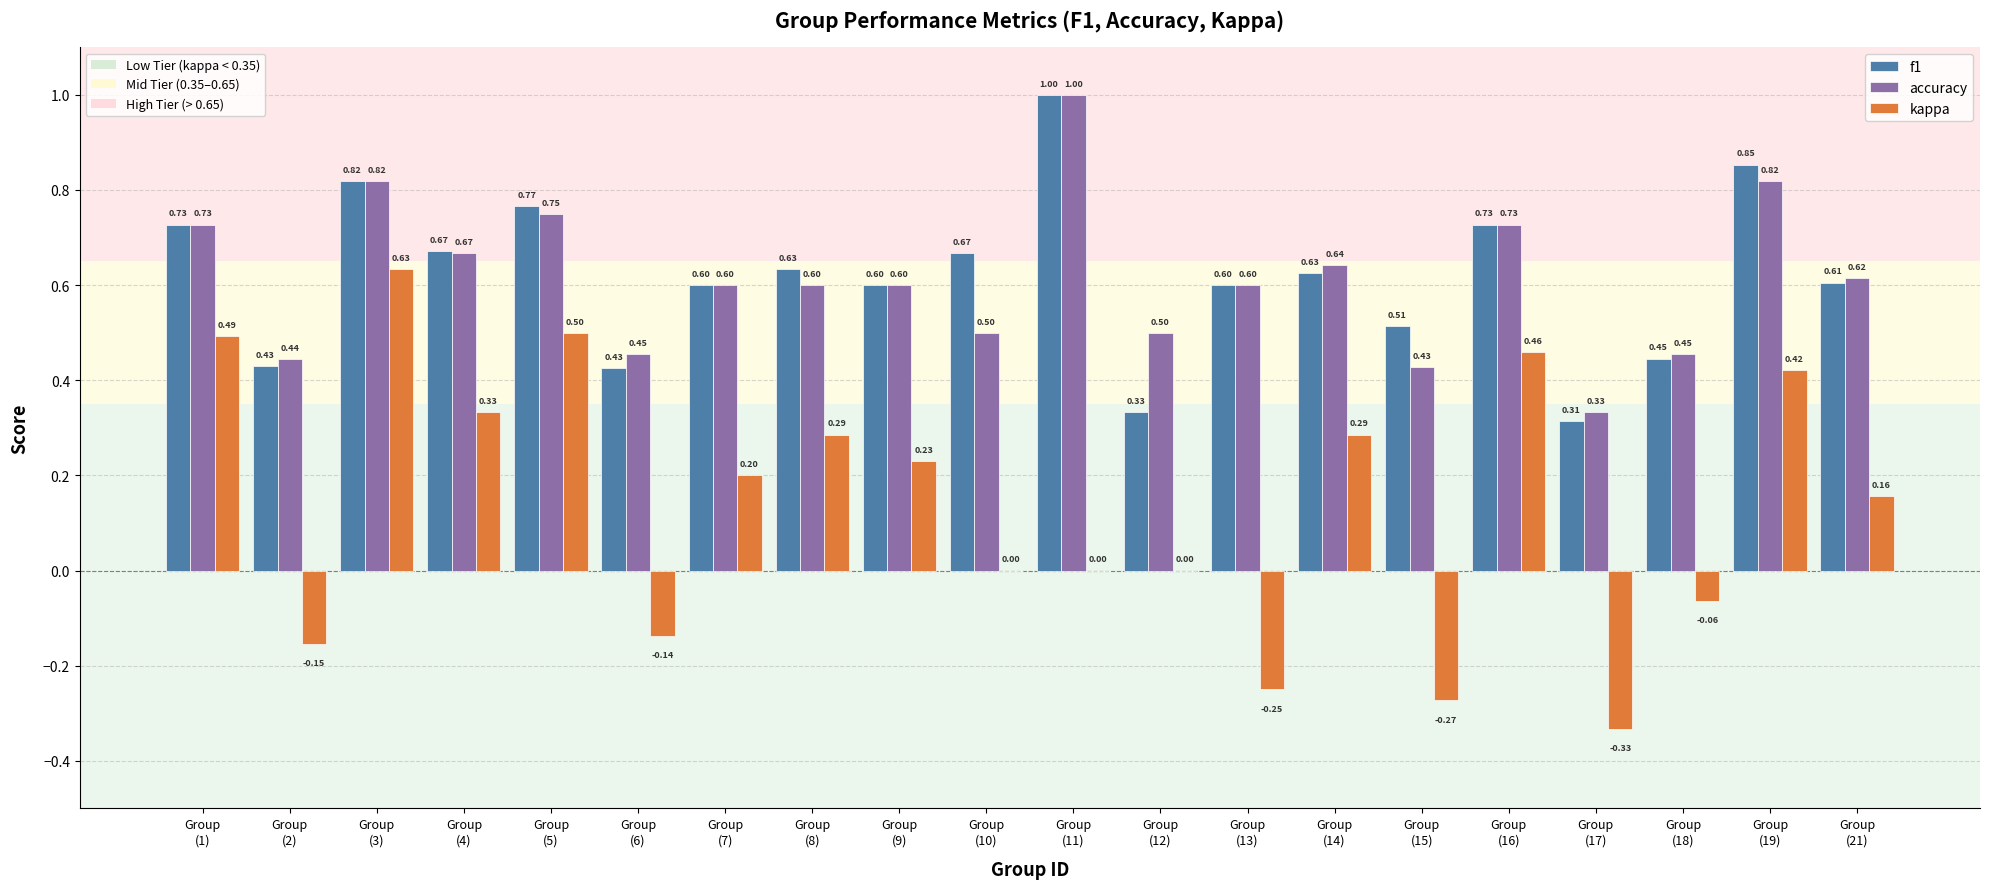

At which label does f1 reach its peak?

Group
(11)